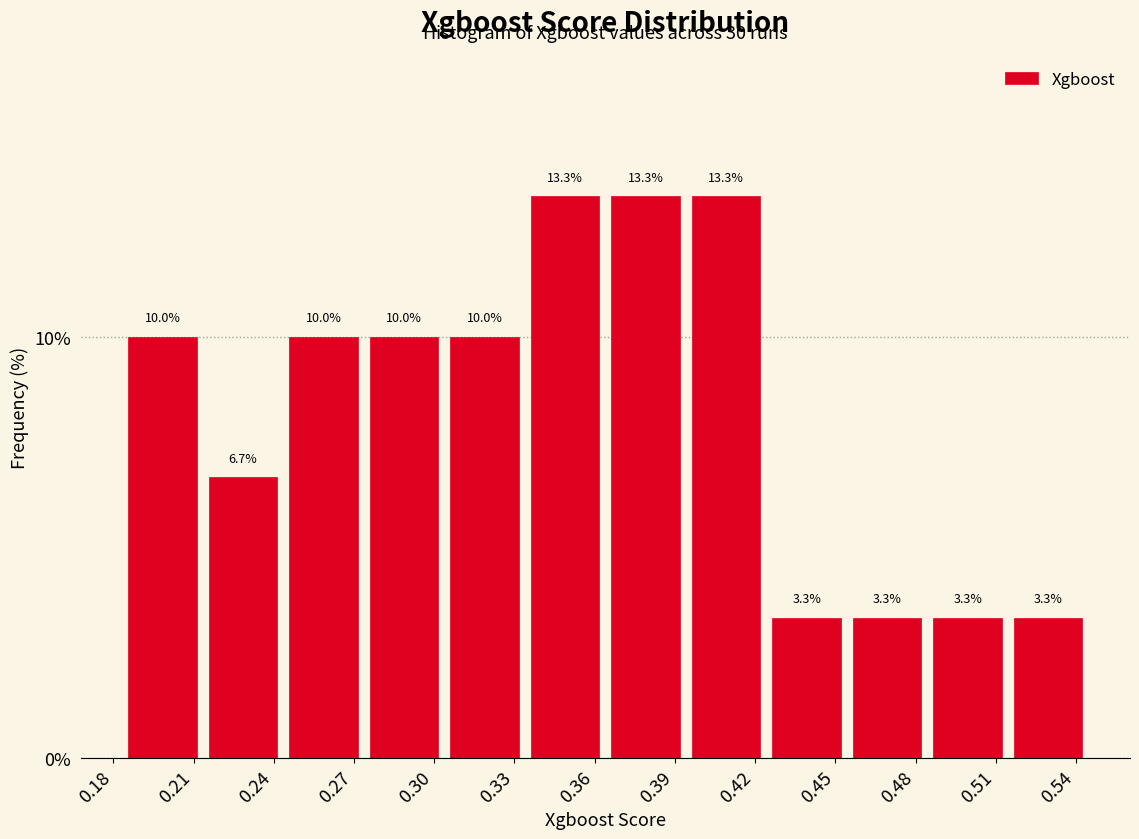

How tall is the bar that spans 0.215 to 0.245 on the x-axis? The bar edges are not printed on the chart, so give them approximately, as read against the axis.

6.7